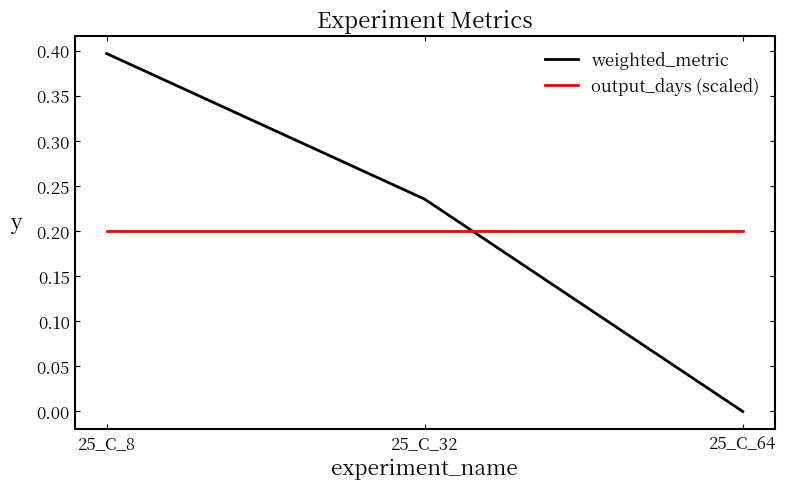

At which category does the chart reach its minimum across all series?

25_C_64